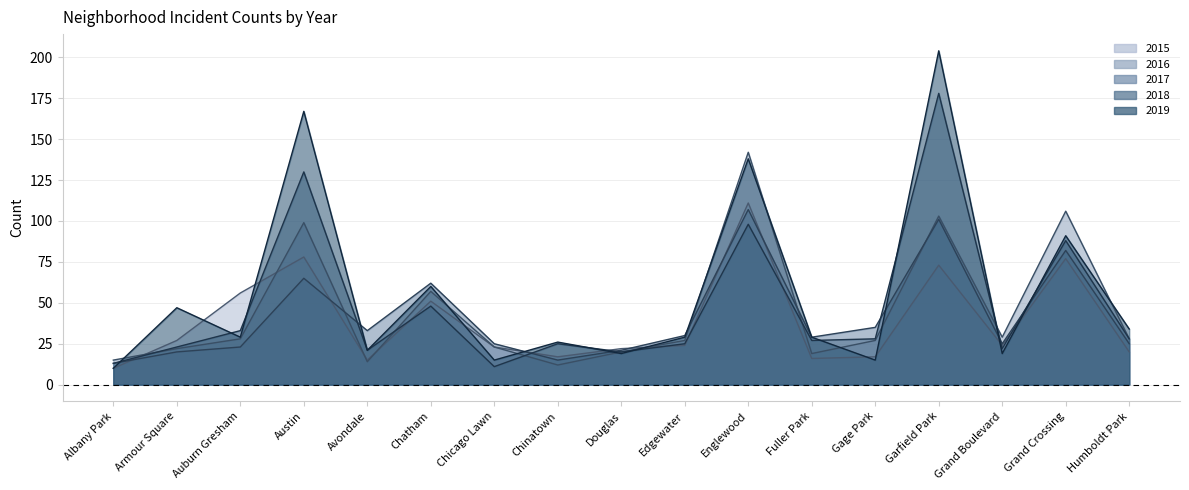

What is the total value across all series at Grand Crossing?

444